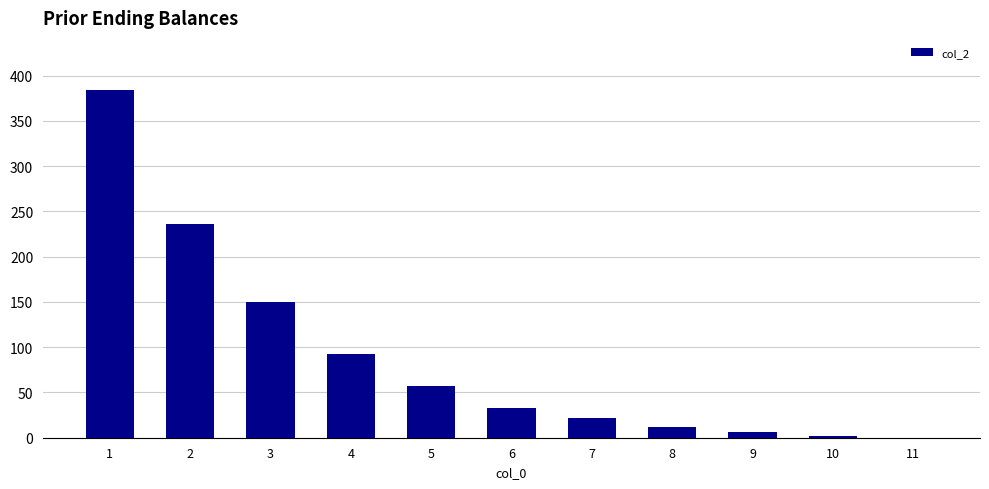

Reading right to left, transcribe all the data shown in this chart.

11=0	10=2	9=6	8=12	7=22	6=33	5=57	4=92	3=150	2=236	1=384